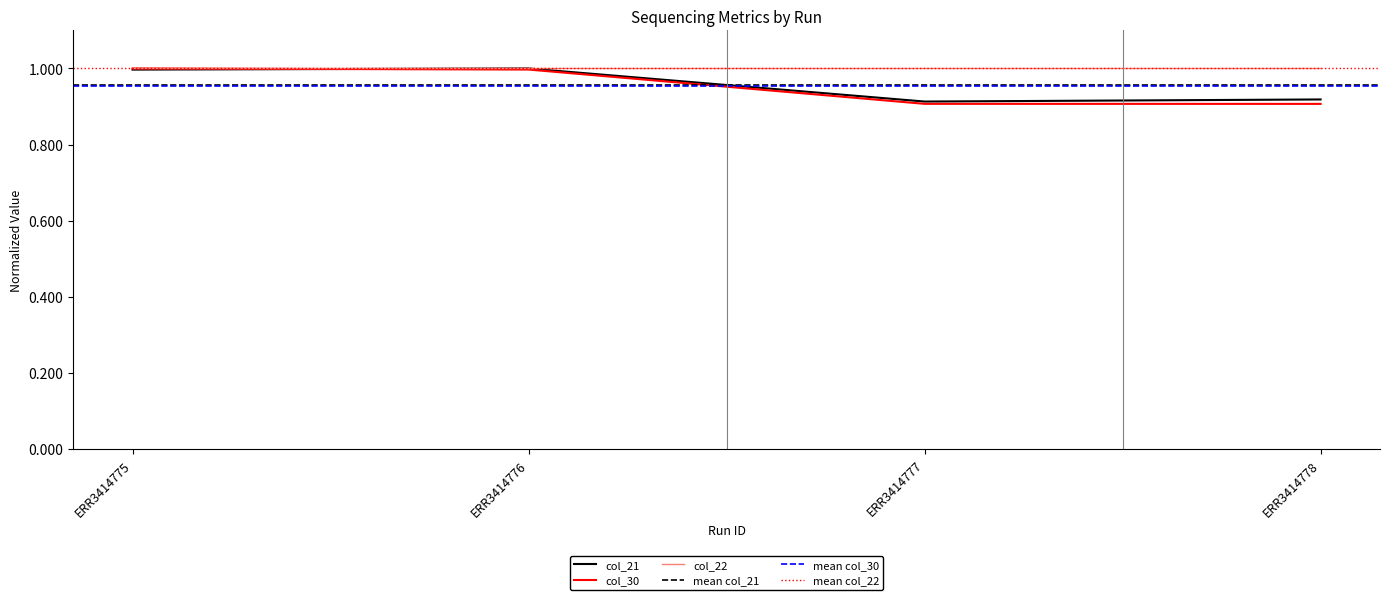

Read the col_30 value at ERR3414775.

1.0